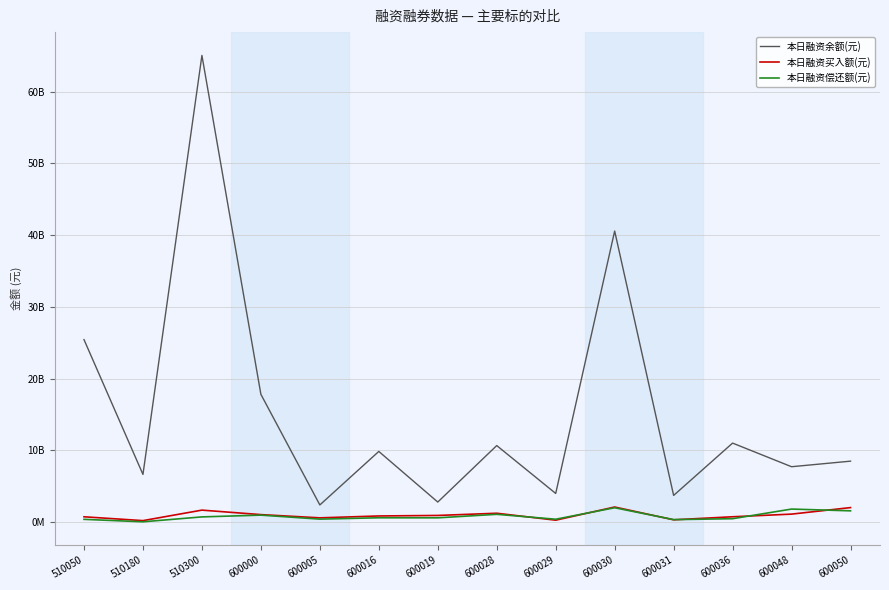

What value does the 本日融资余额(元) series have at 600031, to the nearest 10?

3732703540